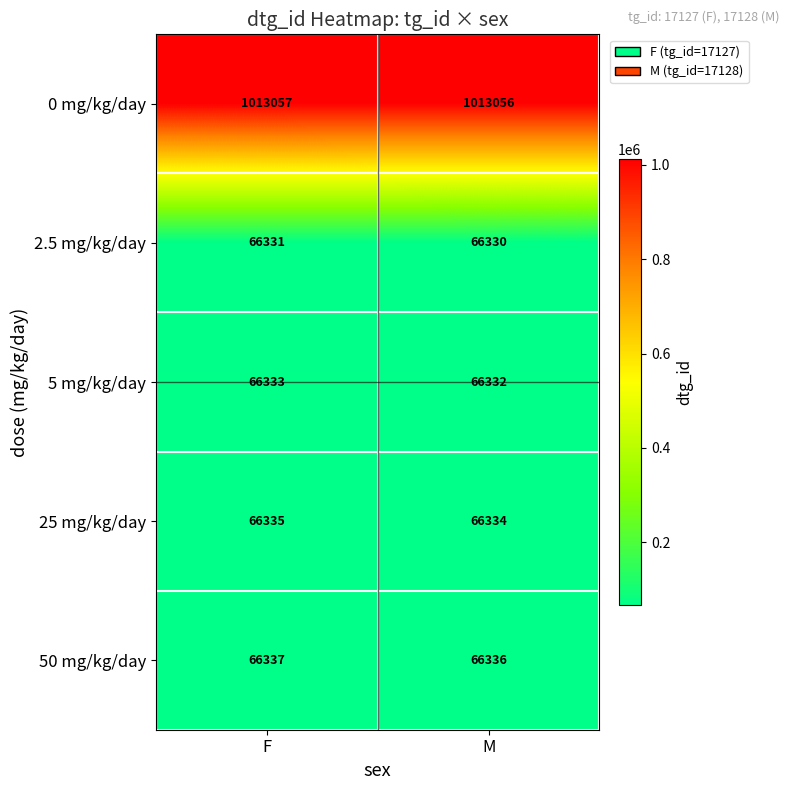

The value of 5 mg/kg/day at M is 66332. True or false?

True